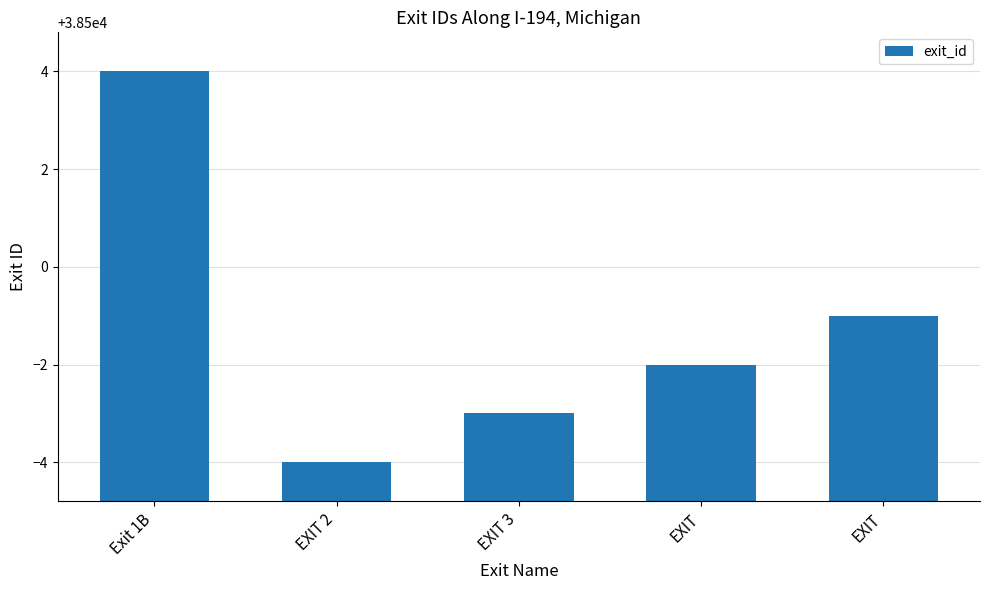

Which label corresponds to the smallest value in the chart?

EXIT 2